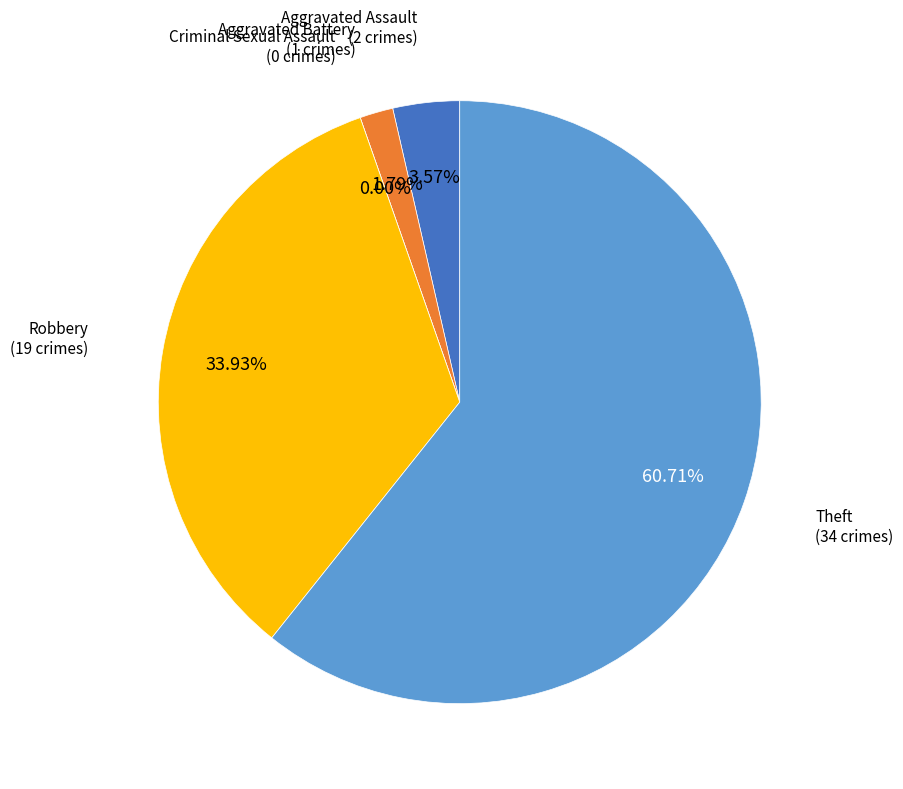

Does Theft account for over 50% of the chart?

Yes